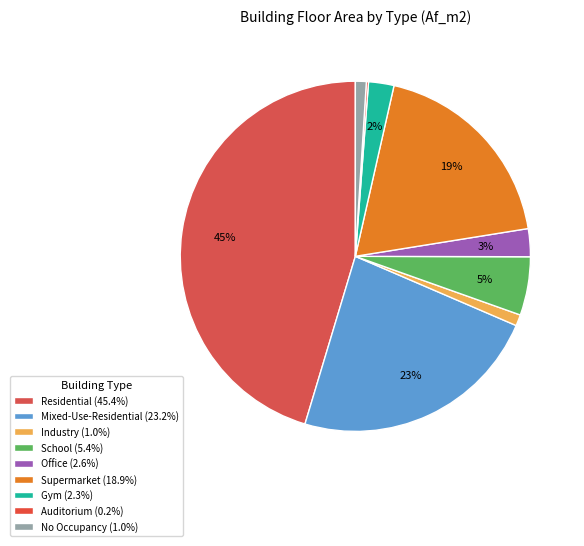

What percentage is the Supermarket slice, to the nearest percent?

19%